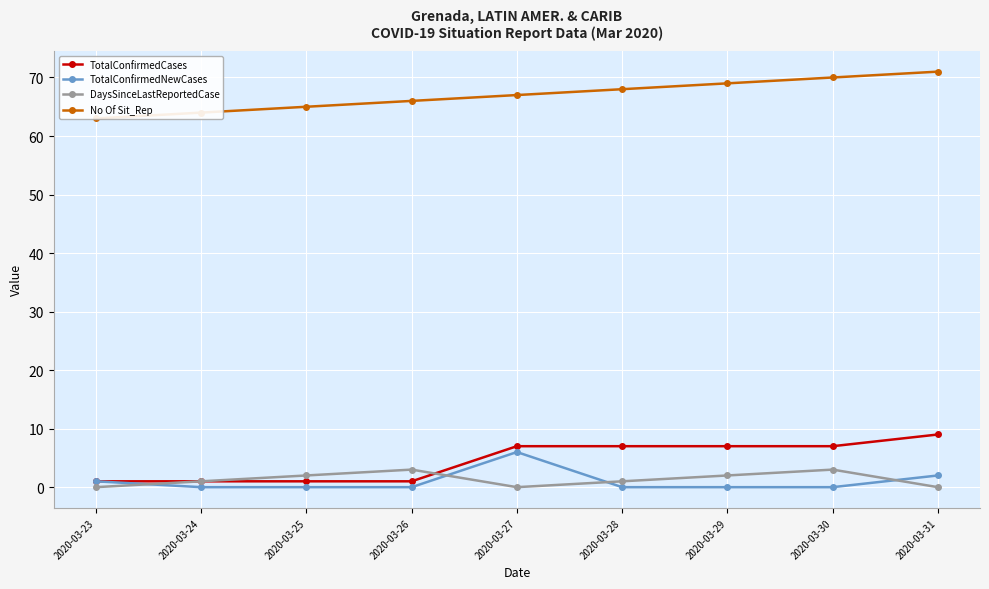

How many data points in TotalConfirmedCases are above 7?

1